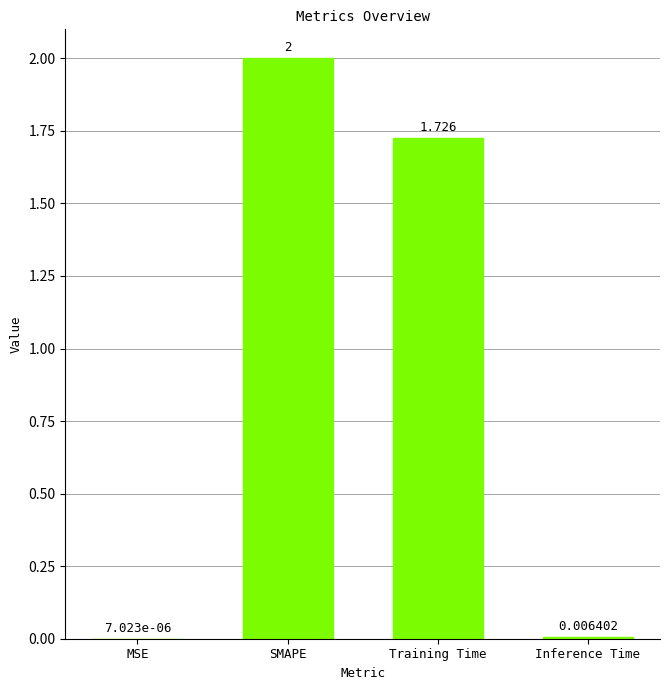

At which category does the chart reach its peak across all series?

SMAPE